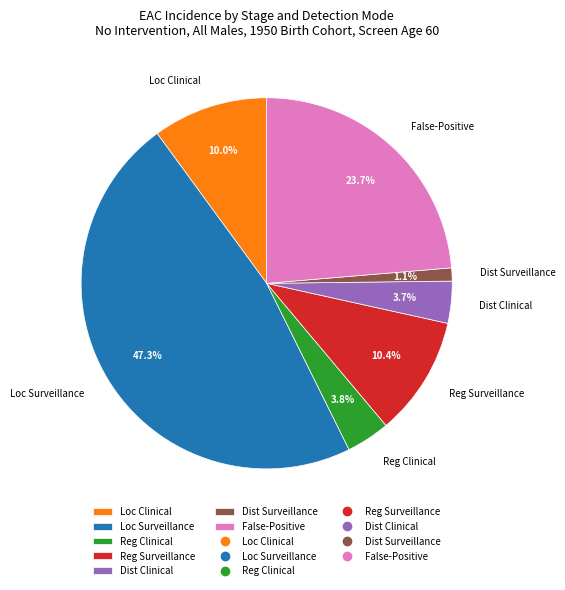

Is Dist Clinical the majority of the pie?

No